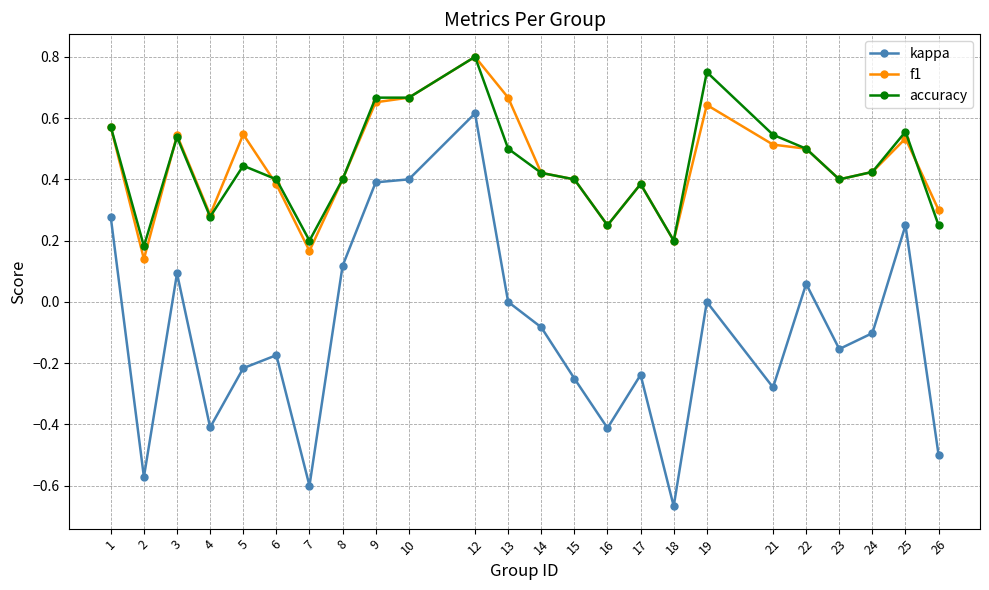

The f1 series shows 0.5 at 25. True or false?

True